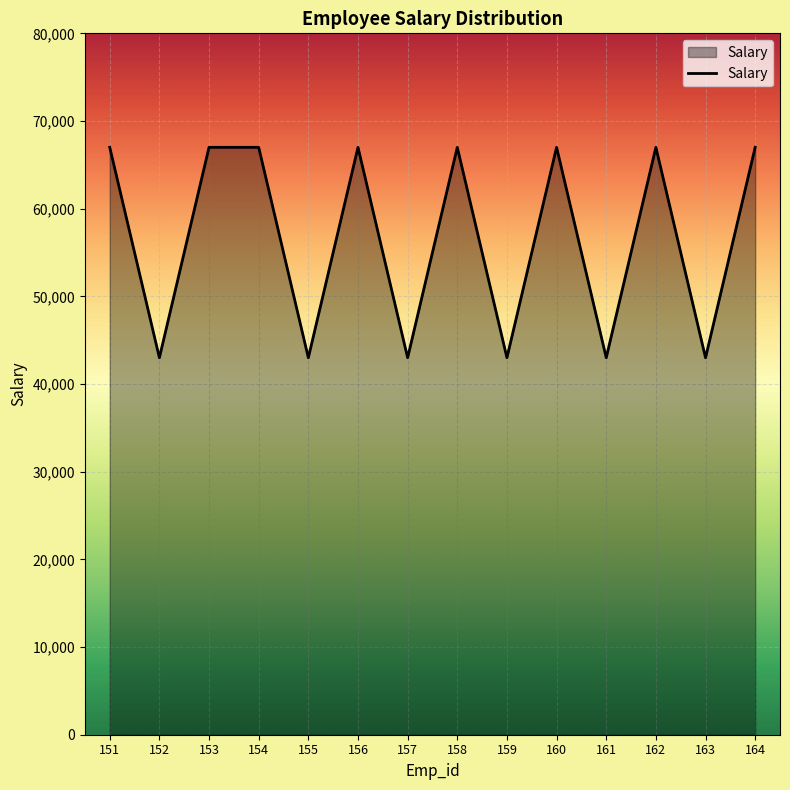

What is the ratio of the value at 158 to the value at 151?

1.0